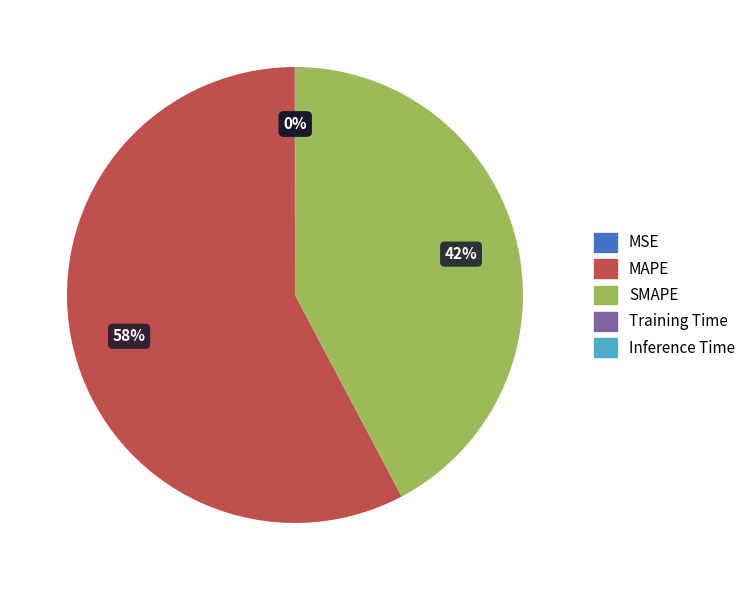

What is the largest slice in the pie chart?

MAPE